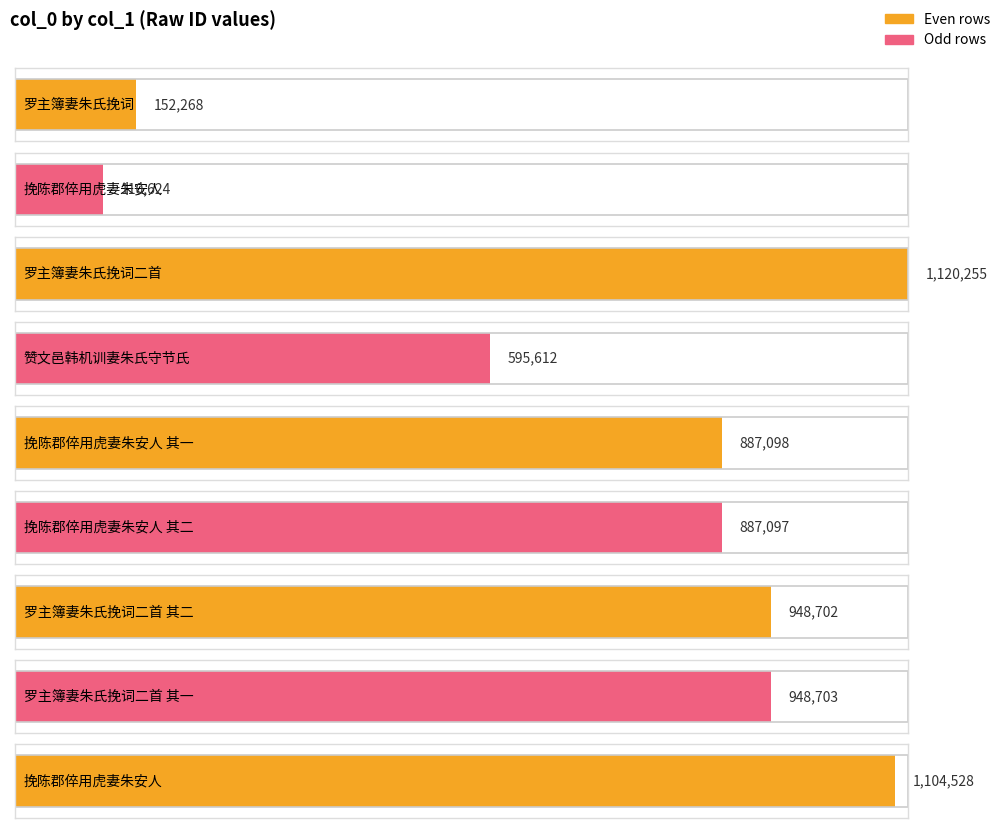

The value at 挽陈郡倅用虎妻朱安人 其一 is 887098. True or false?

True